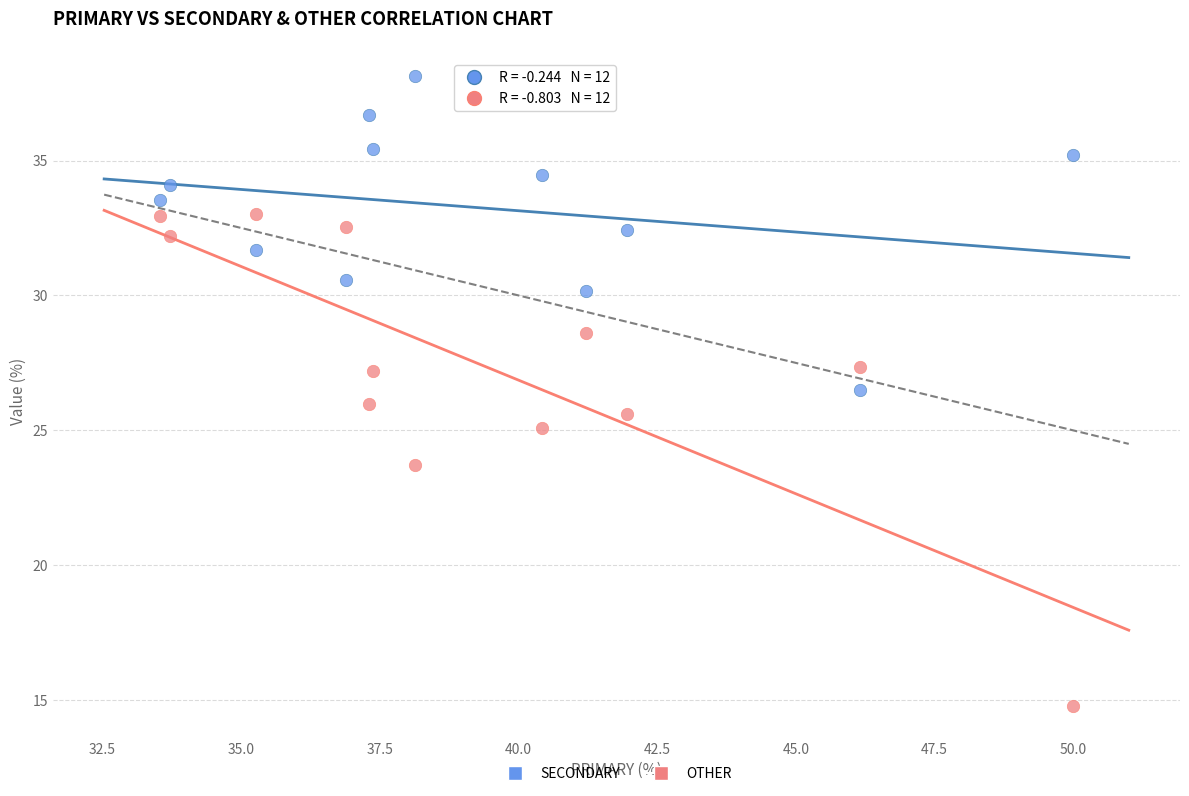

In the OTHER series, what Y value is closest to 23?

23.7